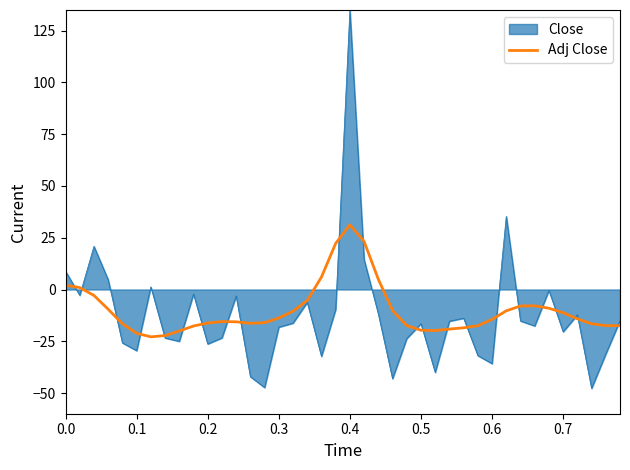

Which series has the largest range (max minus min)?

Close